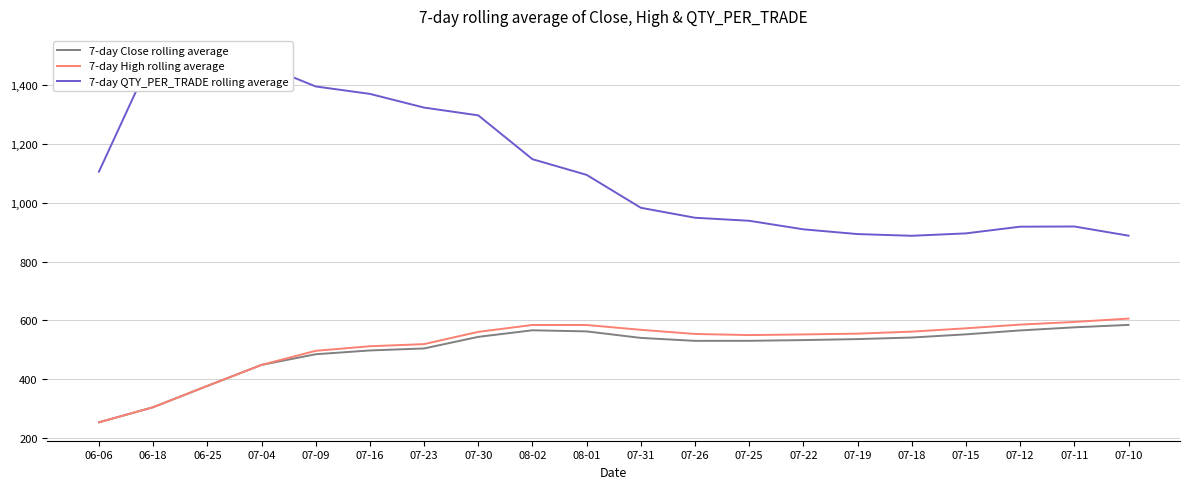

Reading left to right, transcribe all the data shown in this chart.

7-day Close rolling average: 06-06=253.1	06-18=304.4	06-25=376.9	07-04=448.5	07-09=484.7	07-16=497.7	07-23=504.5	07-30=543.9	08-02=566.3	08-01=562.5	07-31=540.3	07-26=530.3	07-25=530.5	07-22=533.0	07-19=536.3	07-18=541.7	07-15=552.5	07-12=565.8	07-11=576.4	07-10=584.6
7-day High rolling average: 06-06=253.1	06-18=304.4	06-25=376.9	07-04=448.5	07-09=496.4	07-16=512.0	07-23=519.2	07-30=560.9	08-02=584.4	08-01=584.3	07-31=567.9	07-26=553.8	07-25=550.0	07-22=552.2	07-19=554.9	07-18=561.7	07-15=573.0	07-12=585.6	07-11=594.6	07-10=606.2
7-day QTY_PER_TRADE rolling average: 06-06=1106.2	06-18=1505.7	06-25=1418.3	07-04=1470.9	07-09=1396.2	07-16=1370.9	07-23=1324.3	07-30=1297.8	08-02=1148.6	08-01=1095.2	07-31=983.2	07-26=949.3	07-25=939.0	07-22=909.9	07-19=893.8	07-18=887.9	07-15=896.1	07-12=918.9	07-11=919.6	07-10=888.3